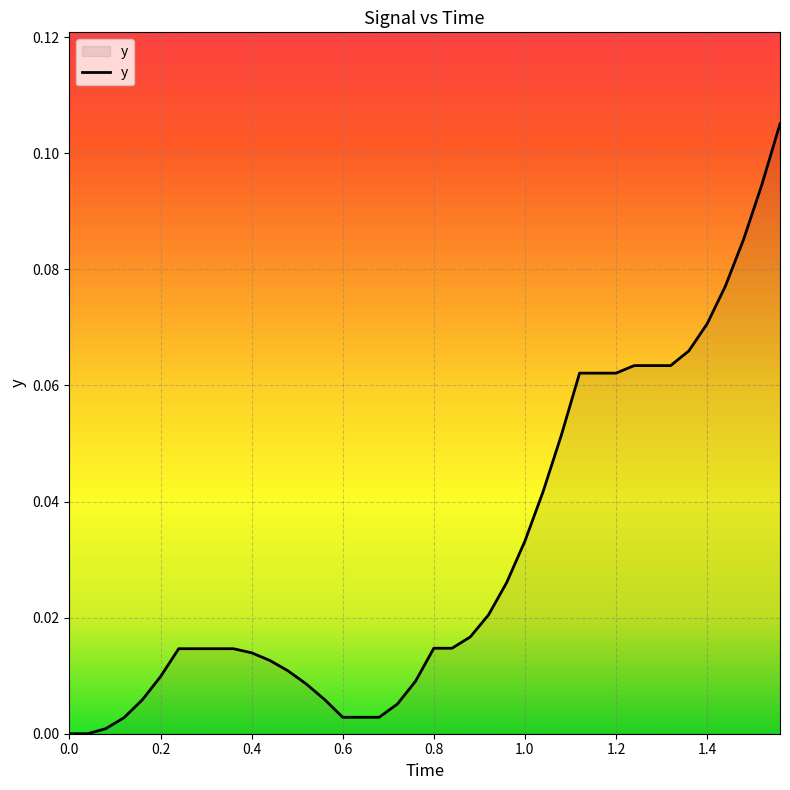

What is the maximum value shown in the chart?

0.1